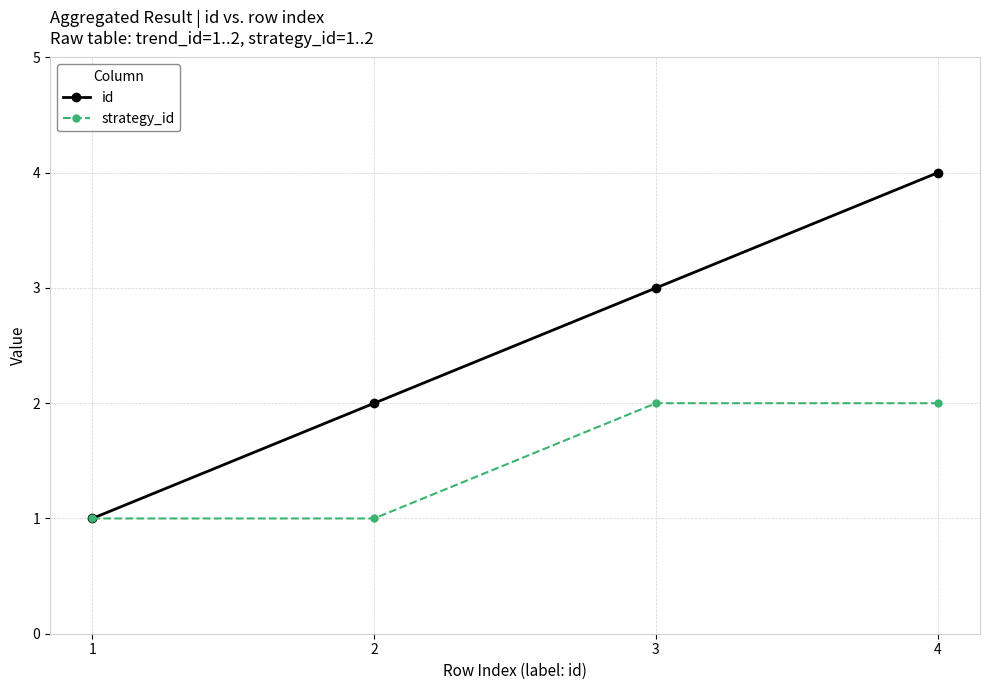

Between 3 and 4, which series saw the biggest shift?

id